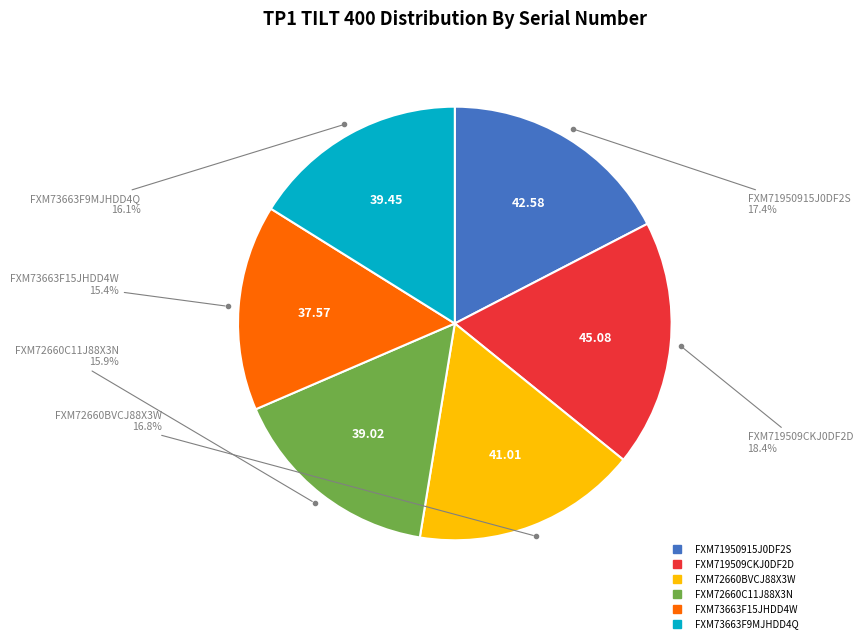

To the nearest percent, what portion does FXM71950915J0DF2S represent?

17%